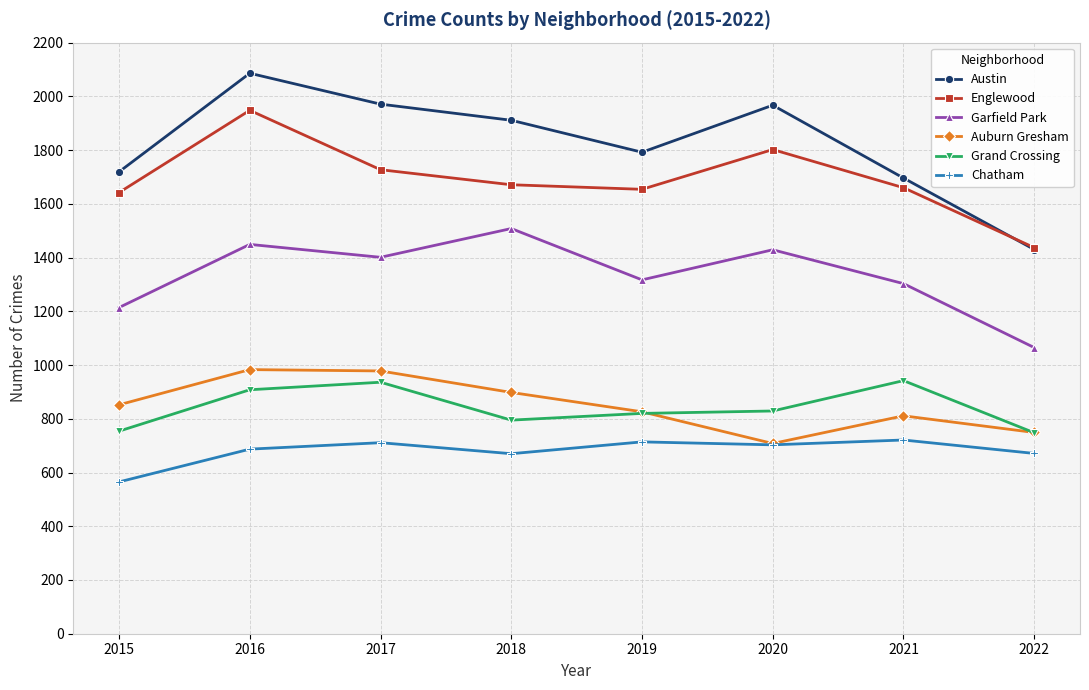

What is the difference between the maximum and minimum values in the Chatham series?

156